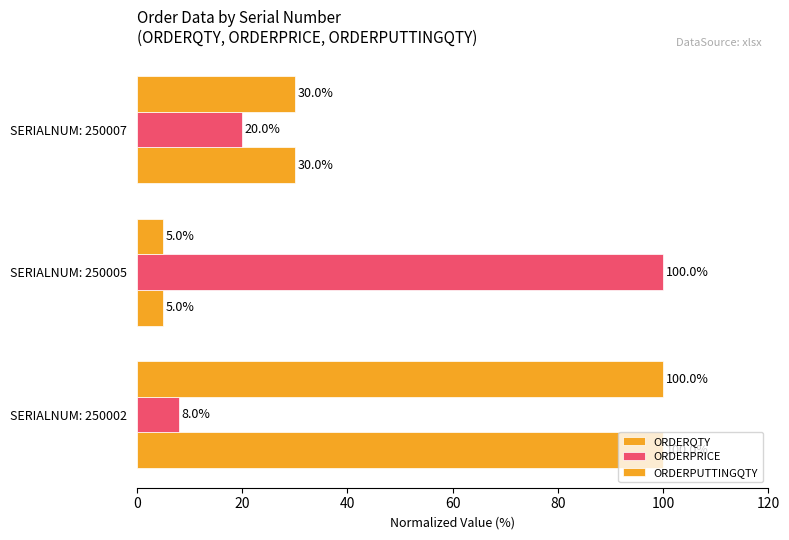

Count the number of data series in this chart.

3